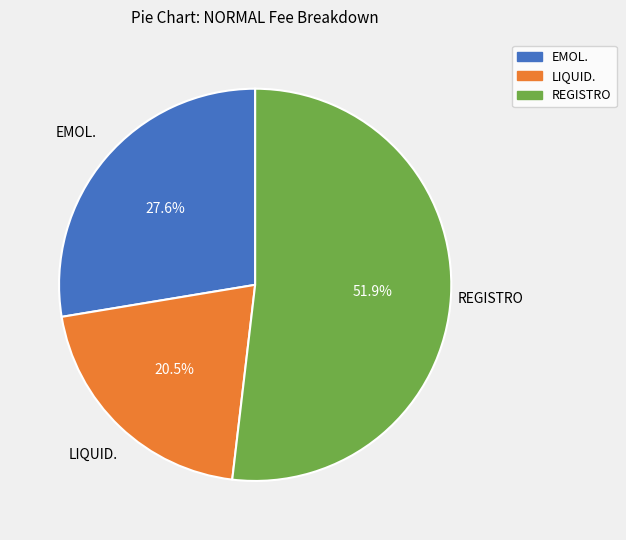

To the nearest percent, what is the average slice percentage?

33%